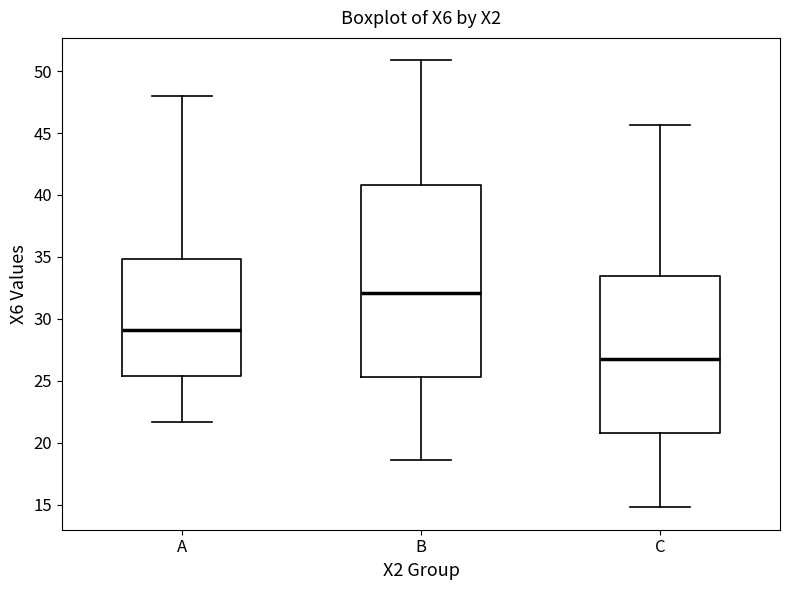

Reading left to right, read every box against the y-axis: the position of its median line, the range the box covers, and the ends of its whiskers. The values are not printed on the chart, so give them approximately, as read against the axis.

A: median 29.0, box 25.5 to 35.0, whiskers 21.5 to 48.0
B: median 32.0, box 25.5 to 41.0, whiskers 18.5 to 51.0
C: median 27.0, box 21.0 to 33.5, whiskers 15.0 to 45.5